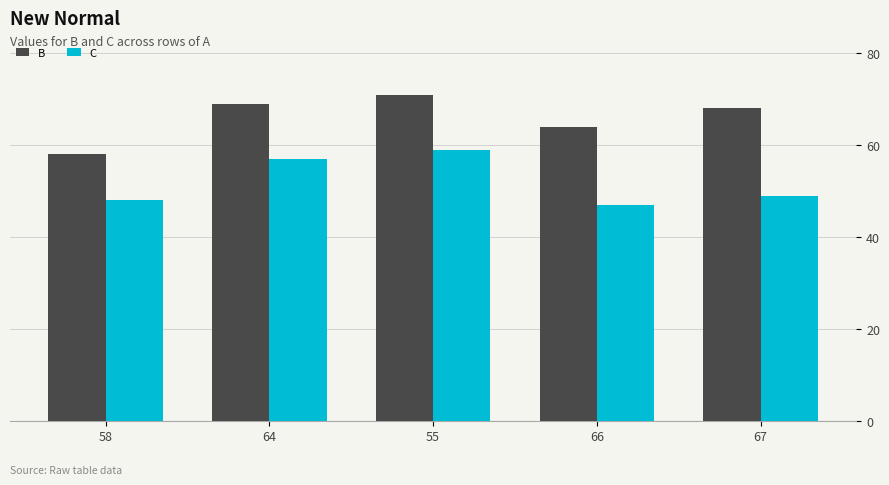

Reading left to right, extract all data points from this chart.

B: 58	69	71	64	68
C: 48	57	59	47	49